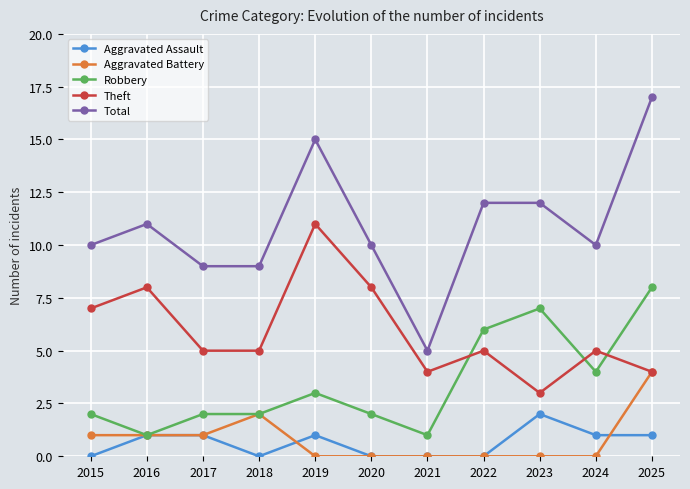

True or false: Aggravated Assault has a value of 0 at 2020.

True